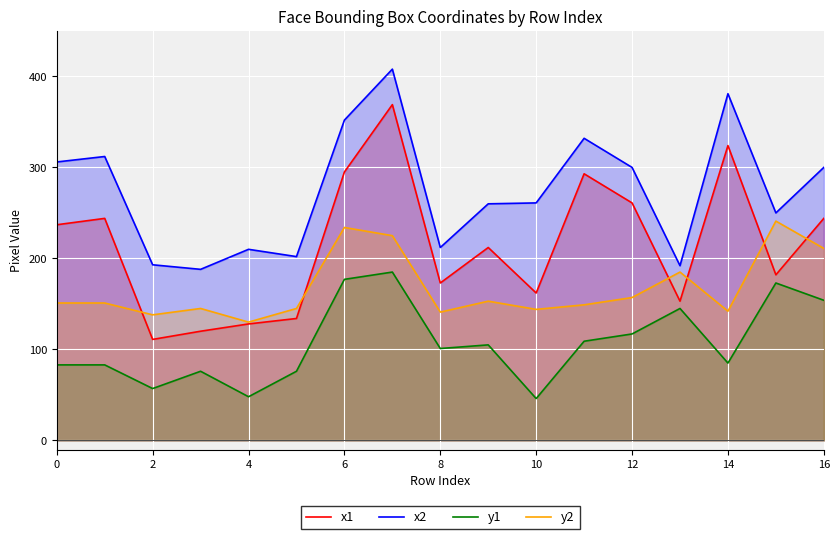

What value does the x1 series have at 14?

324